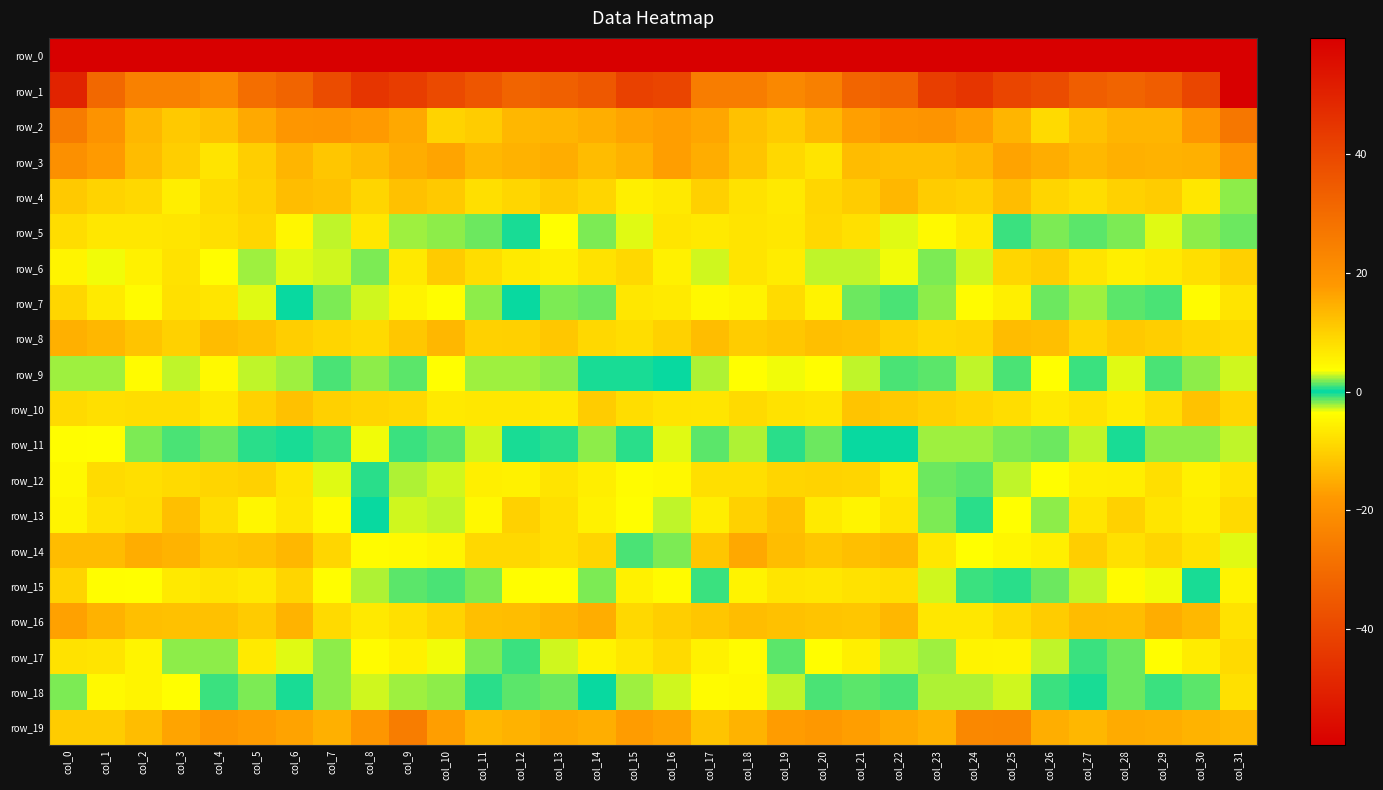

What is the greatest value displayed?

59.4